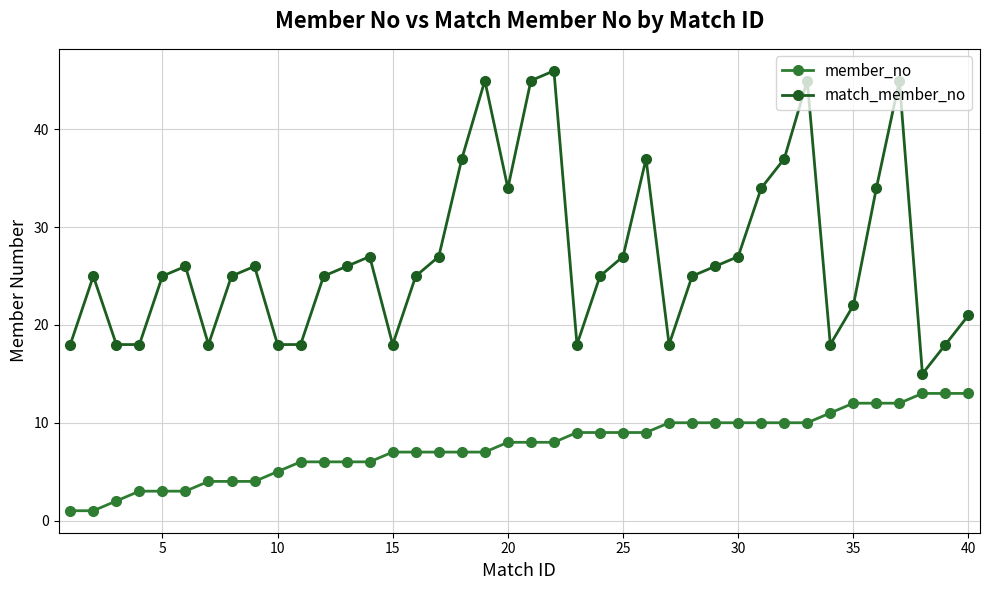

Which series has the largest range (max minus min)?

match_member_no